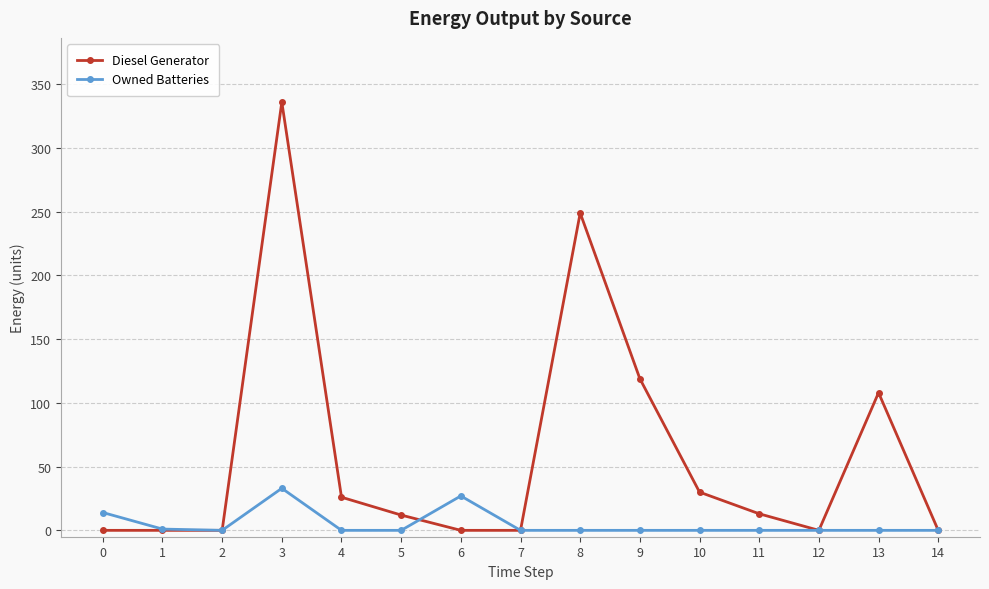

How many data points does each series have?

15